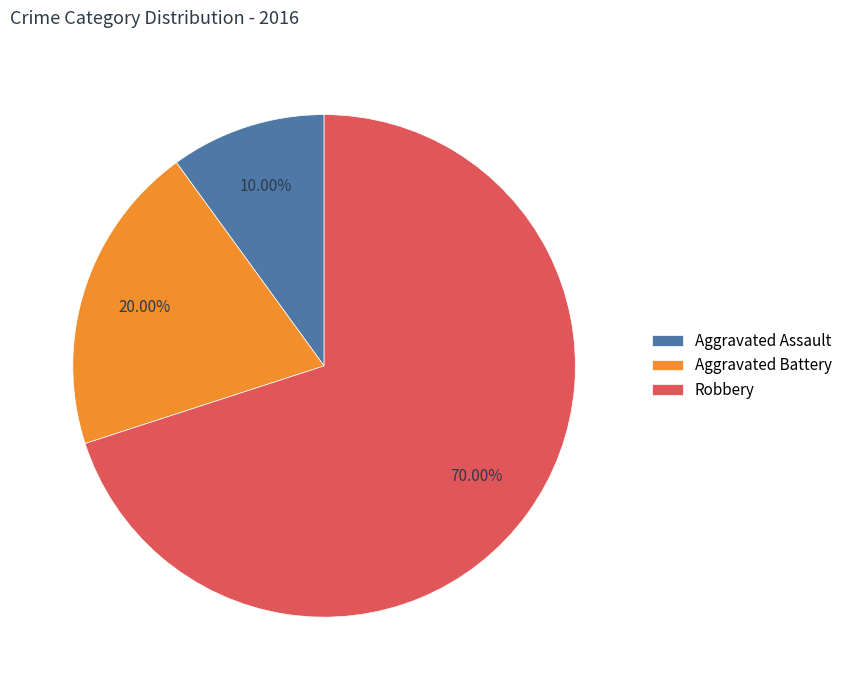

What percentage is NOT represented by Aggravated Assault?

90.0%